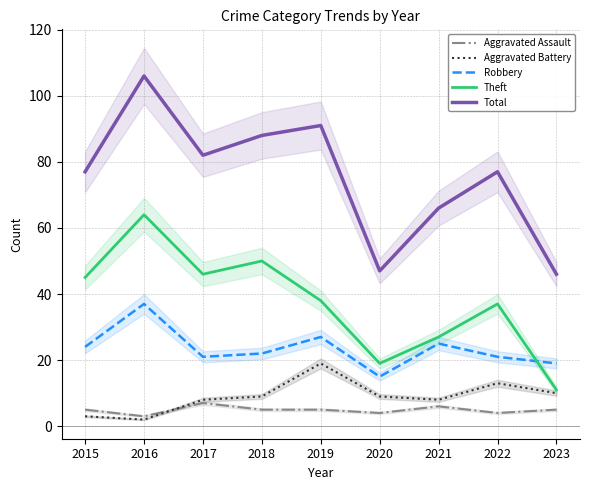

What is the difference between the maximum and minimum values in the Robbery series?

22